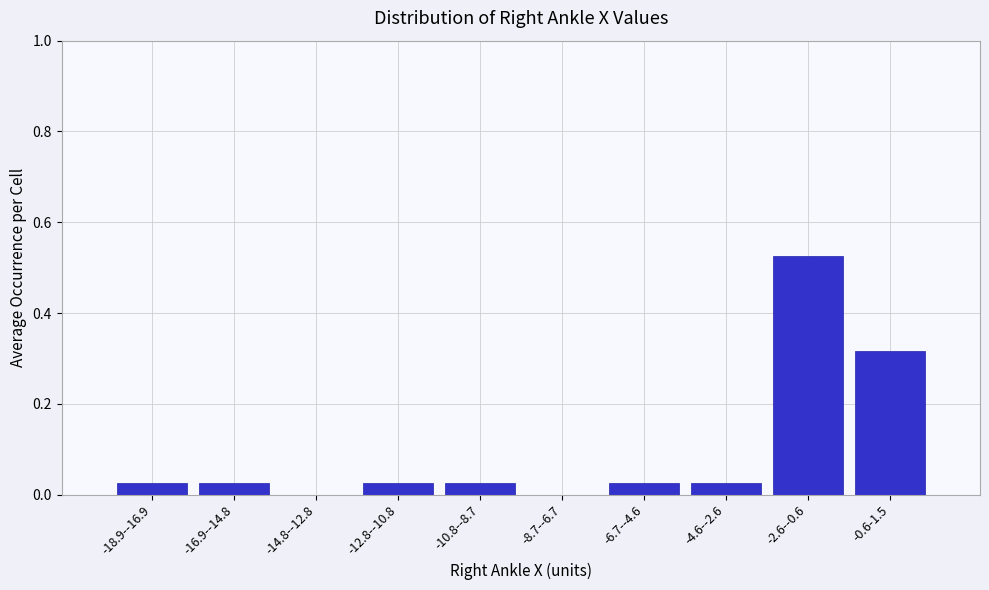

What is the sum of all values?

1.0